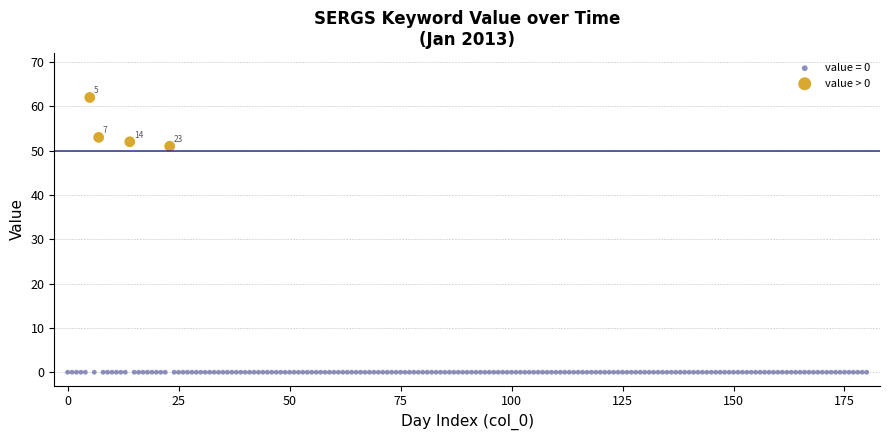

Which series contains the lowest Y value?

value = 0